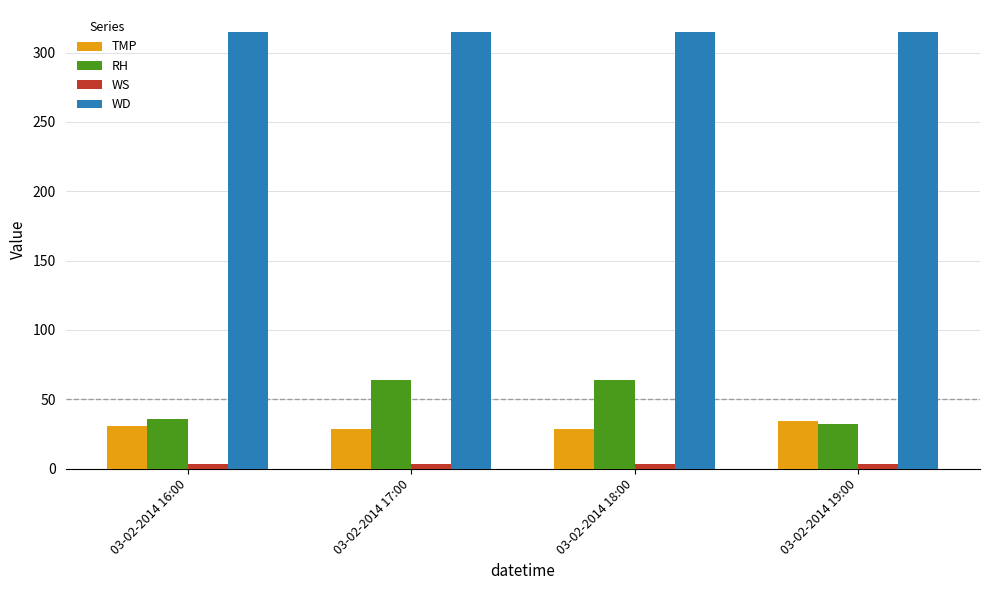

Which series has the largest range (max minus min)?

RH